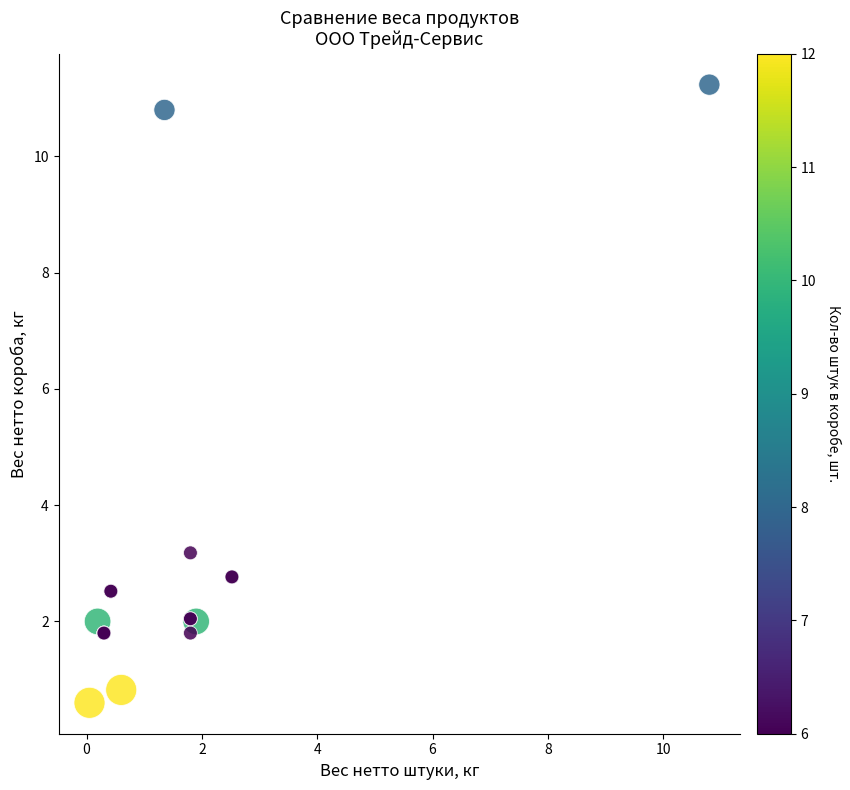

What Y value in the scatter plot is closest to 5?

3.2